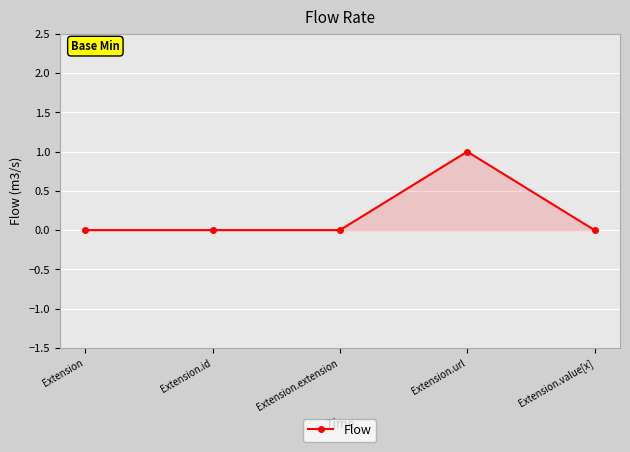

Does the chart have visible grid lines?

Yes